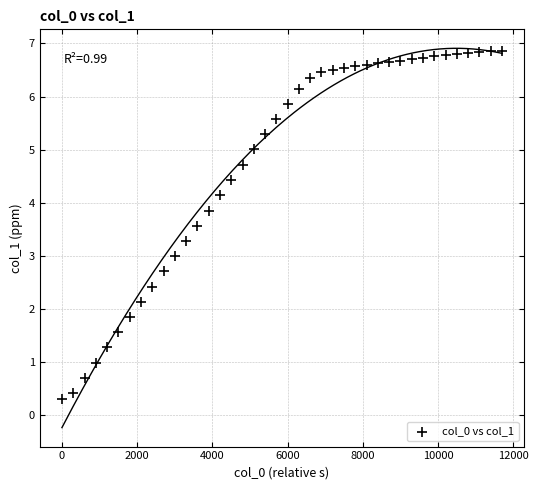

What is the range of X values (max minus min)?

11700.0